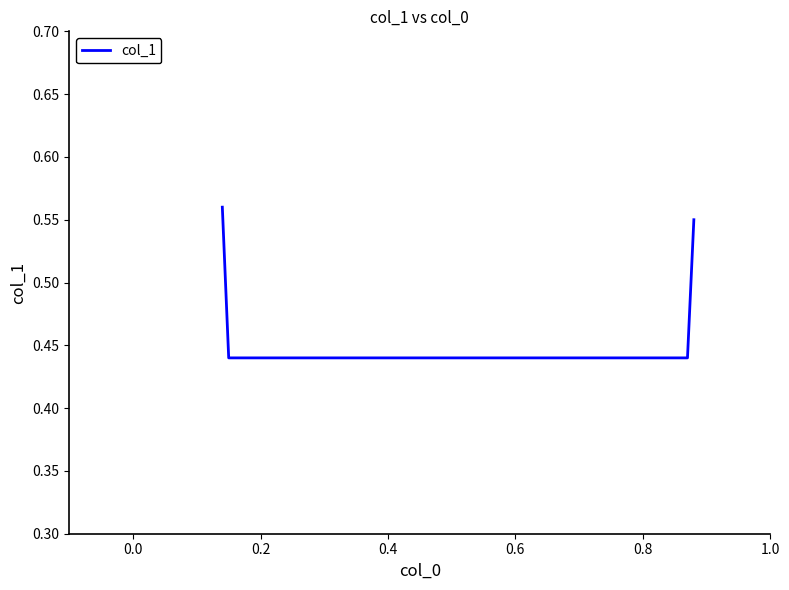

Count the number of categories in the chart.

4